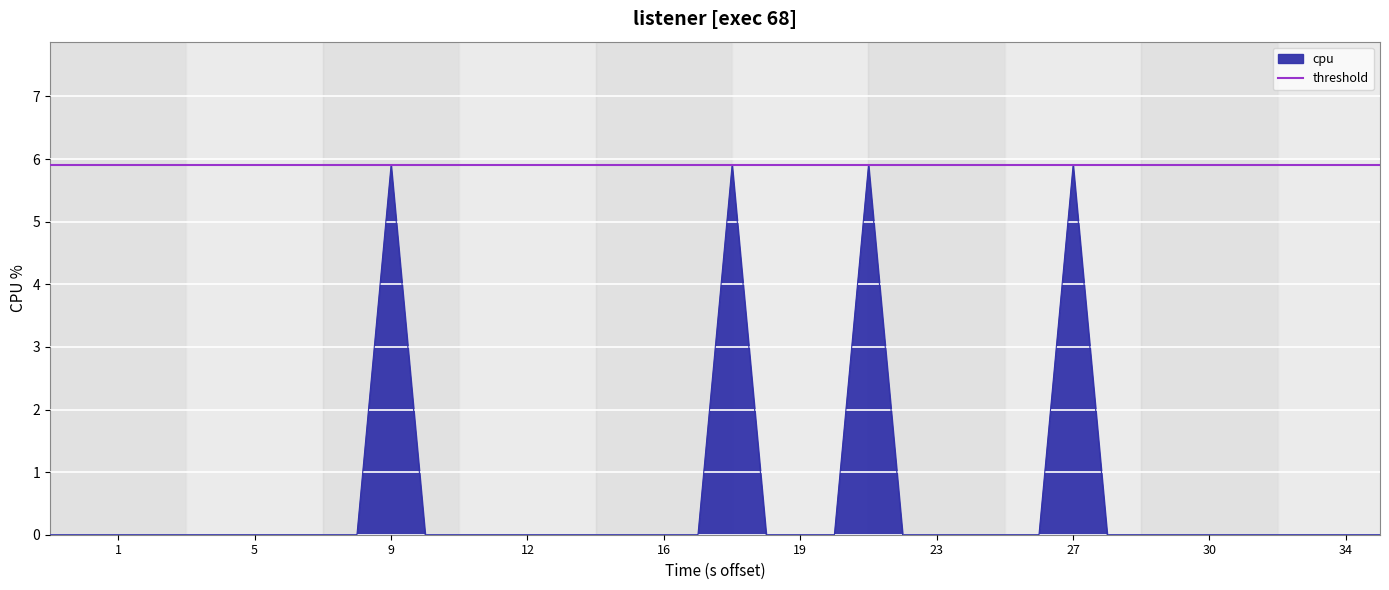

What is the difference between the maximum and minimum values?

5.9